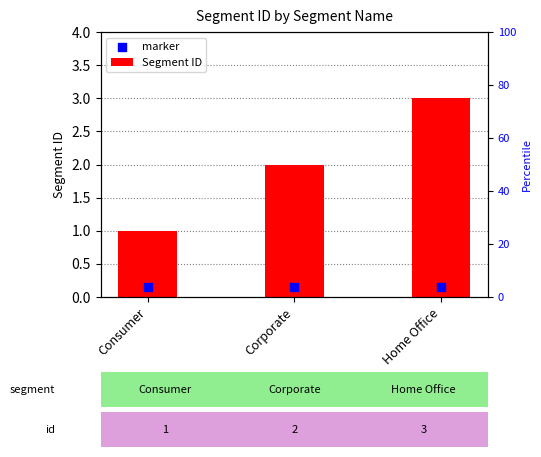

Which series has the largest Y range (max minus min)?

Segment ID